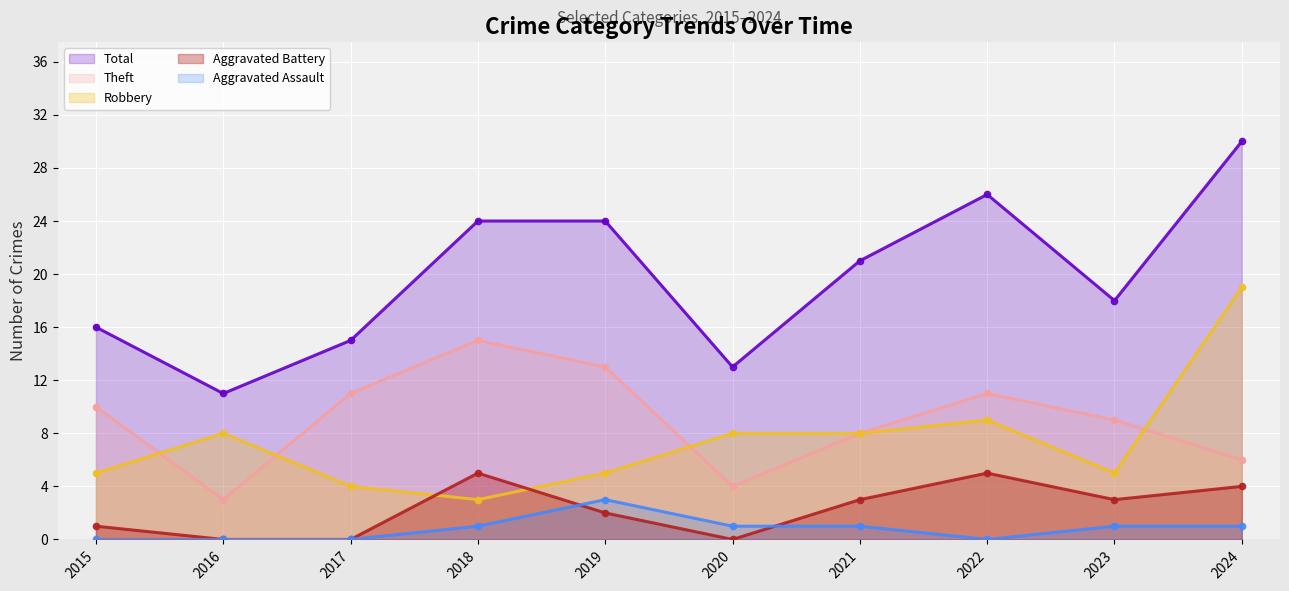

Where is Aggravated Assault nearest to the value 1?

2018